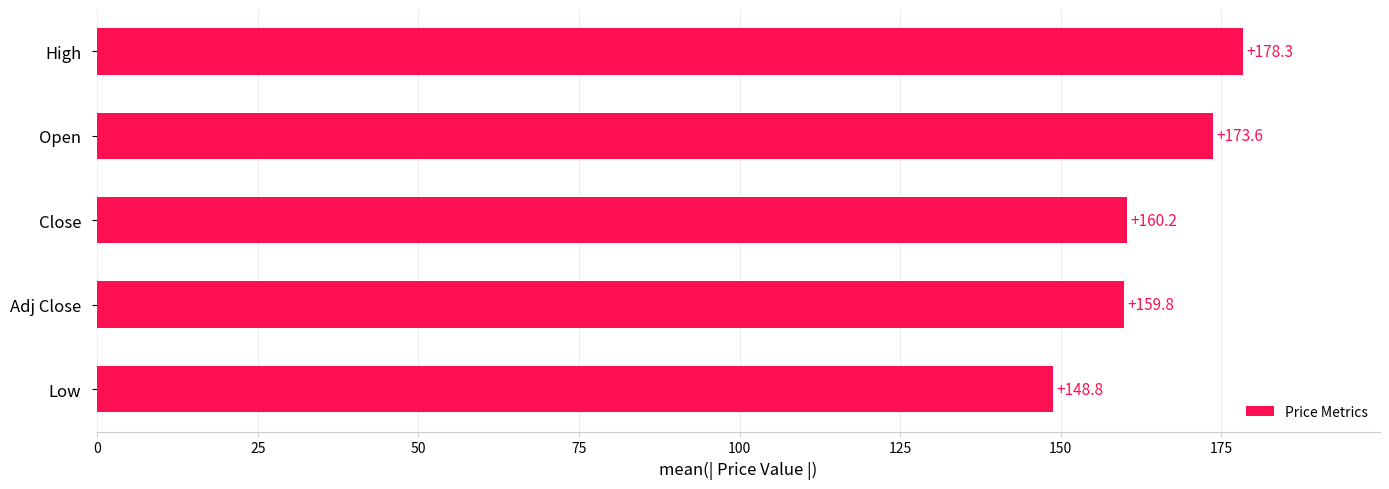

What is the smallest value displayed?

148.8